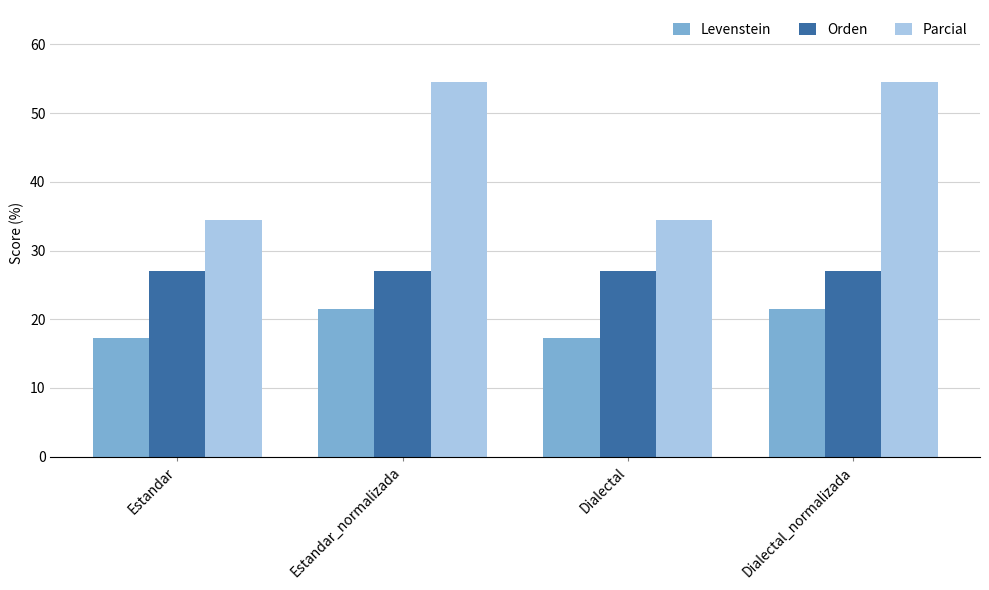

True or false: Levenstein has a value of 21.4 at Dialectal_normalizada.

True